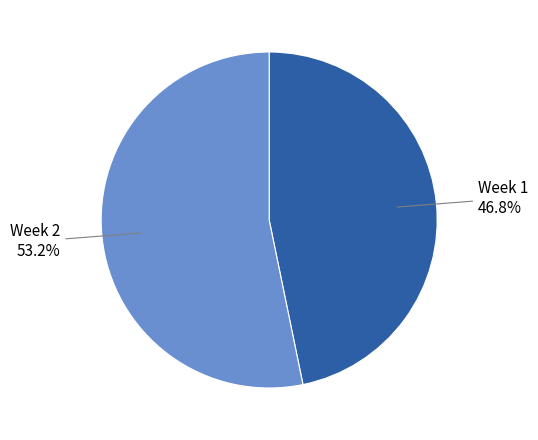

Is there a majority slice in this chart?

Yes